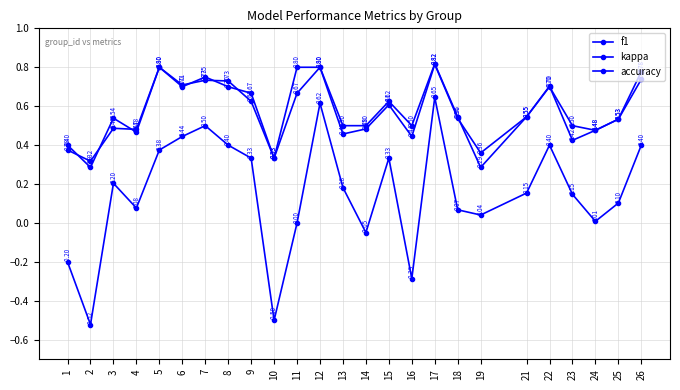

How many values in kappa are below zero?

5